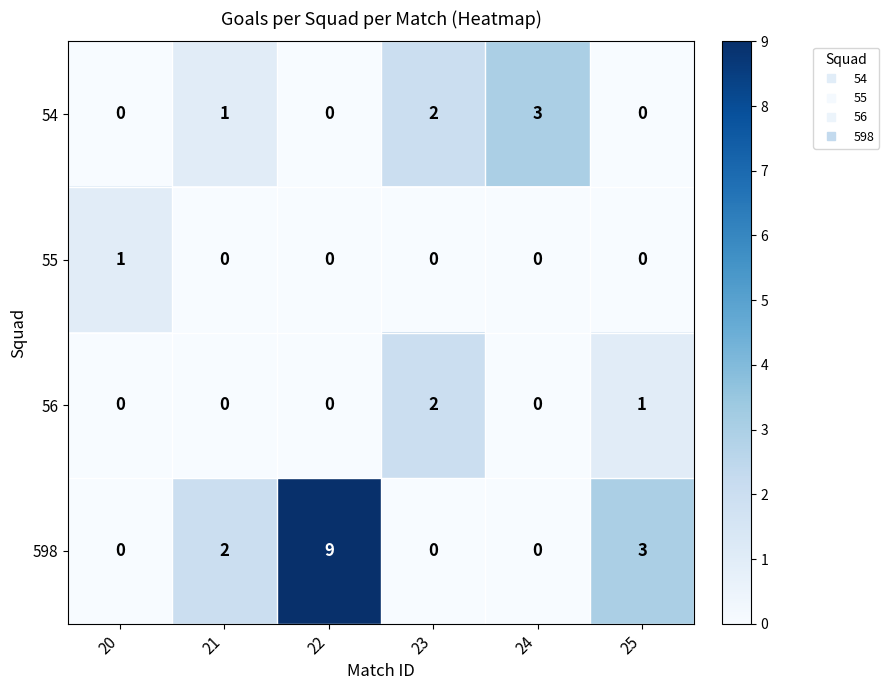

Count the 56 values in the range 0 to 1.

5